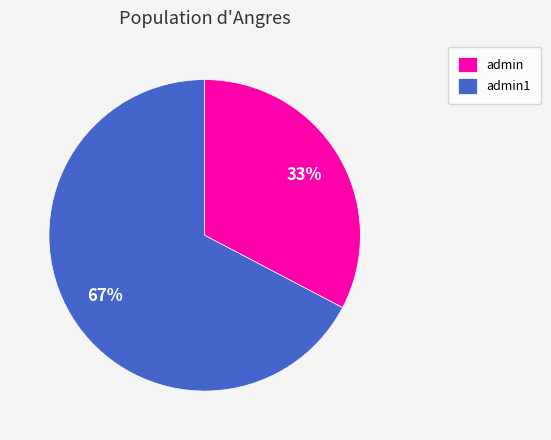

To the nearest percent, what is the average slice percentage?

50%